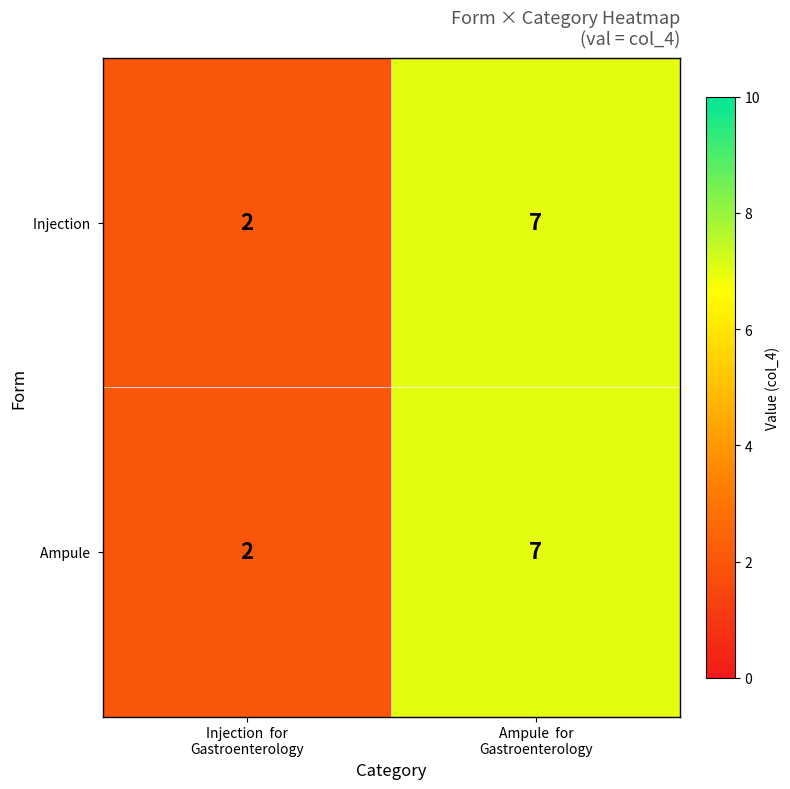

How many categories are shown in the chart?

2